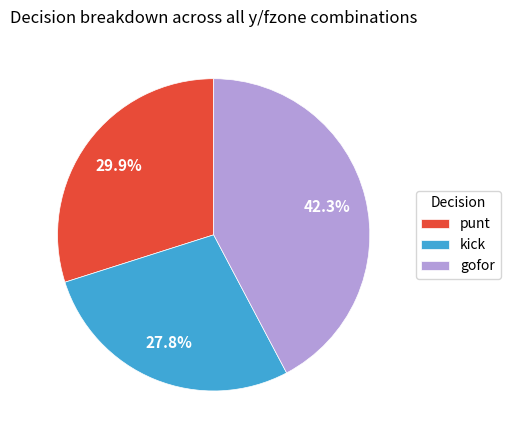

Do punt and kick together represent more than half of the pie?

Yes